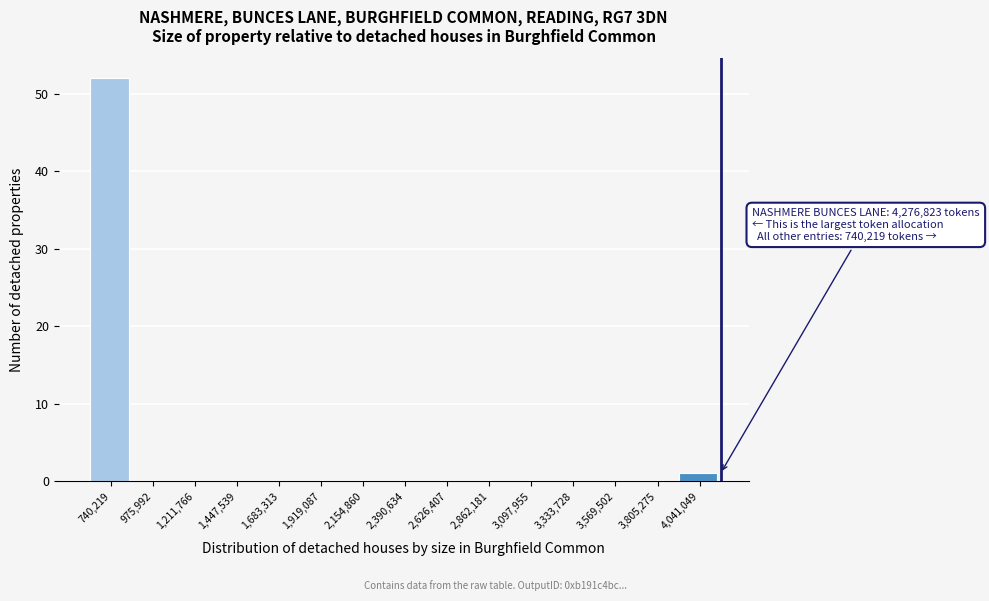

Reading left to right, what are all the values shown in this chart?

740,219=52	975,992=0	1,211,766=0	1,447,539=0	1,683,313=0	1,919,087=0	2,154,860=0	2,390,634=0	2,626,407=0	2,862,181=0	3,097,955=0	3,333,728=0	3,569,502=0	3,805,275=0	4,041,049=1